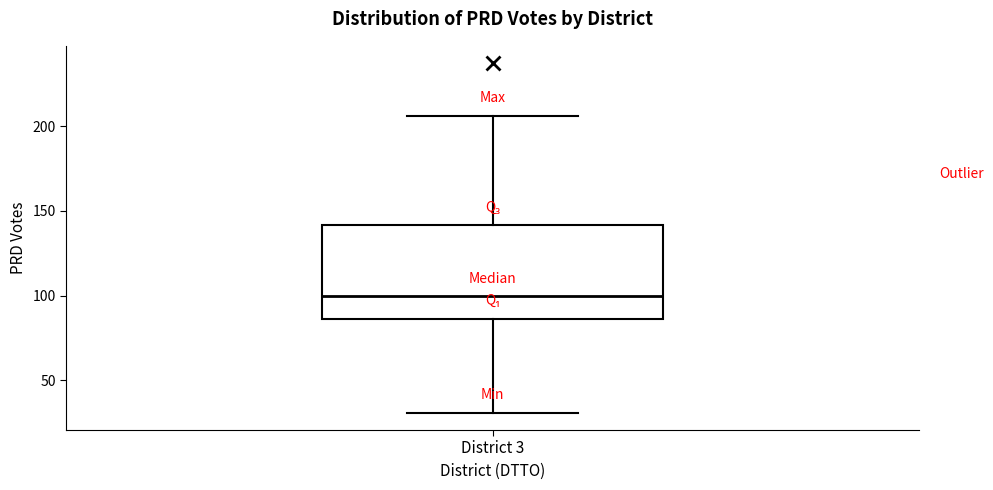

Where does the lower whisker of the box for District 3 end on the y-axis? The values are not printed on the chart, so give them approximately, as read against the axis.

30